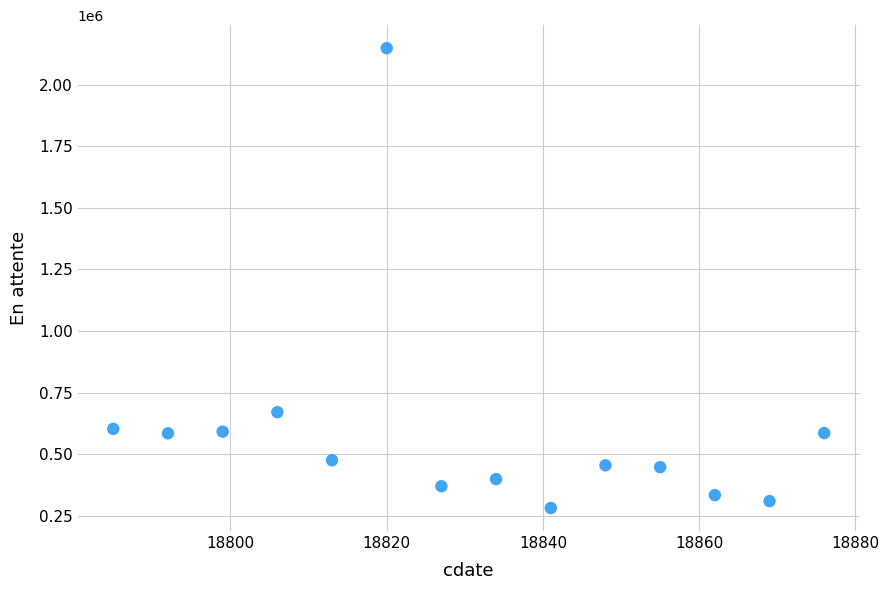

What is the range of X values (max minus min)?

91.0